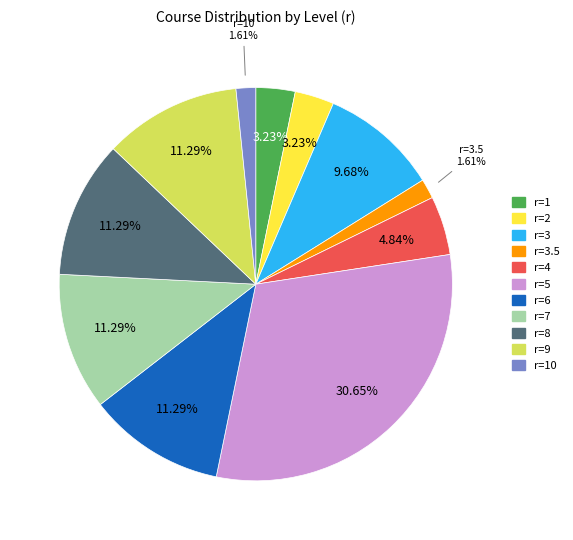

Which category has the biggest portion of the pie?

r=5